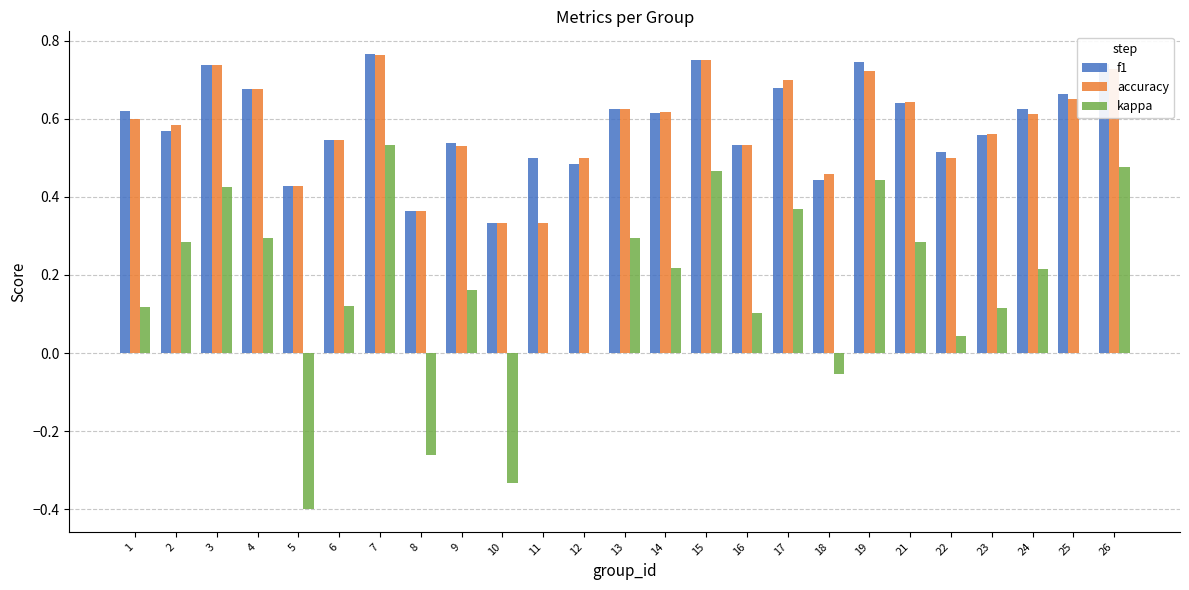

What is the sum of all accuracy values?

14.5